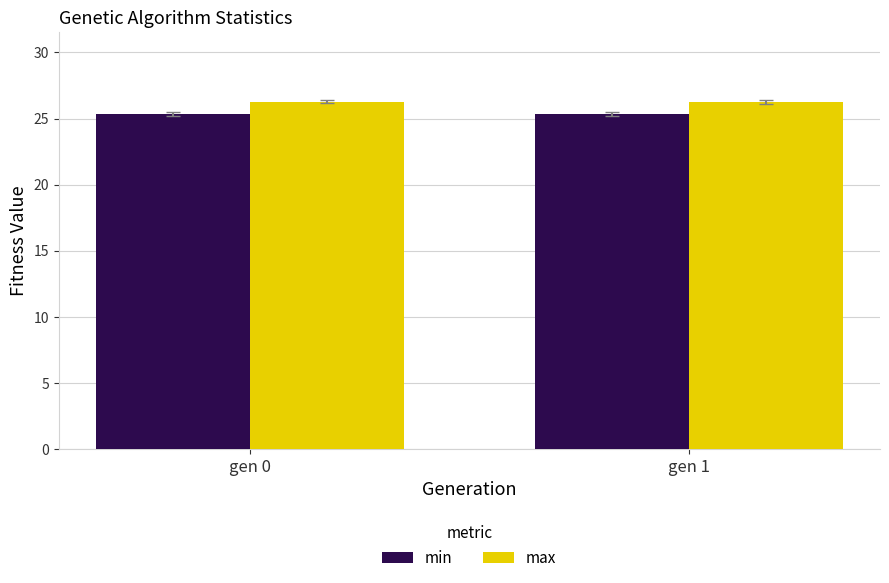

What is the average value of the min series?

25.4